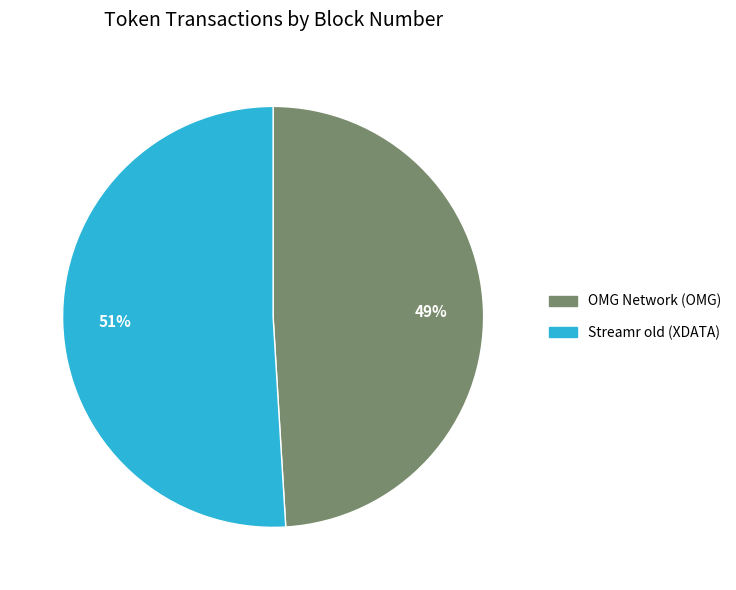

True or false: OMG Network (OMG) accounts for 49% of the total.

True